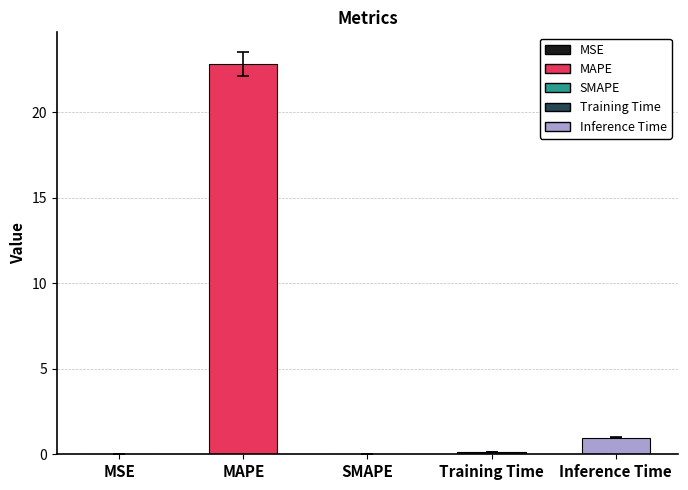

What is the change in value from SMAPE to Training Time?

+0.1